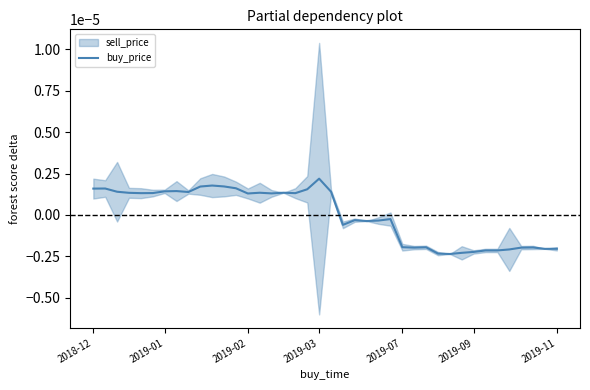

How many values are above zero?

21